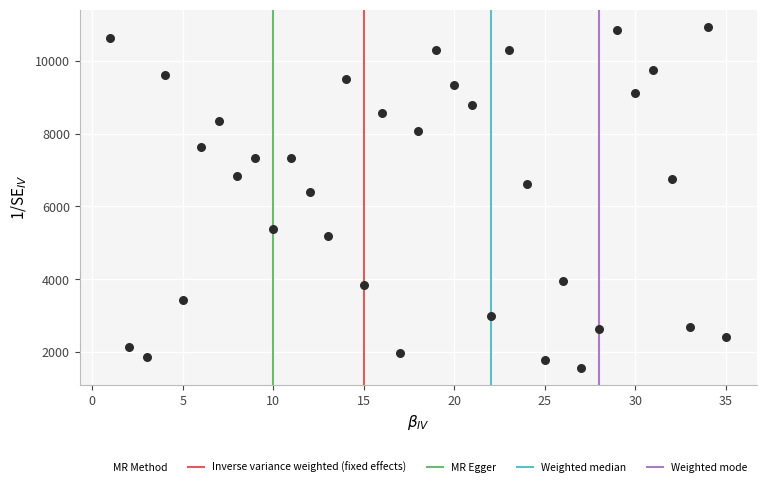

What Y value in the scatter plot is closest to 6251?

6402